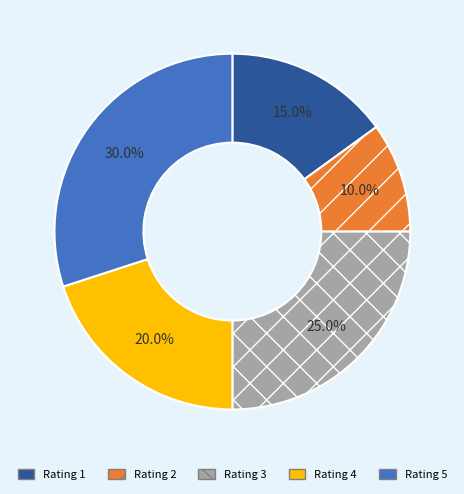

Does any single category account for the majority?

No